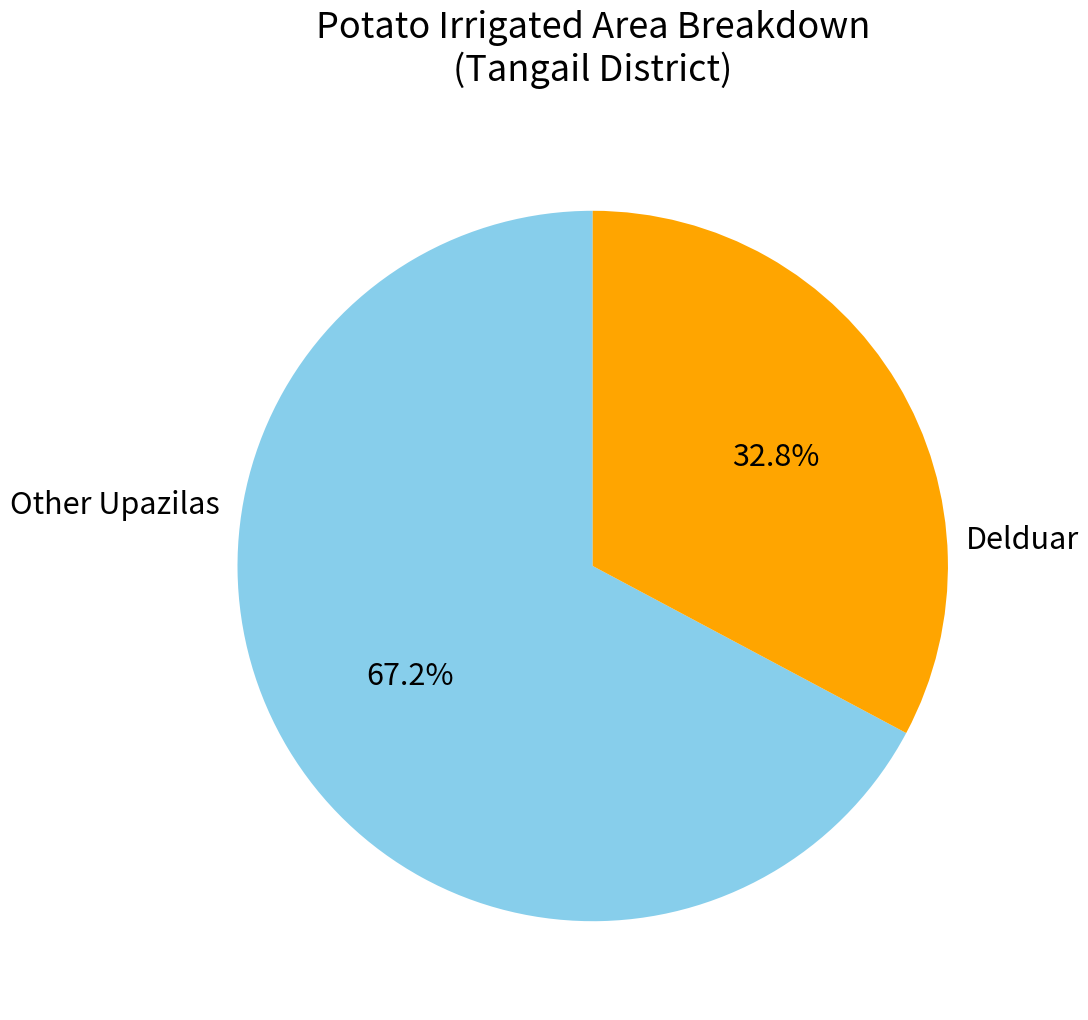

Is there a majority slice in this chart?

Yes